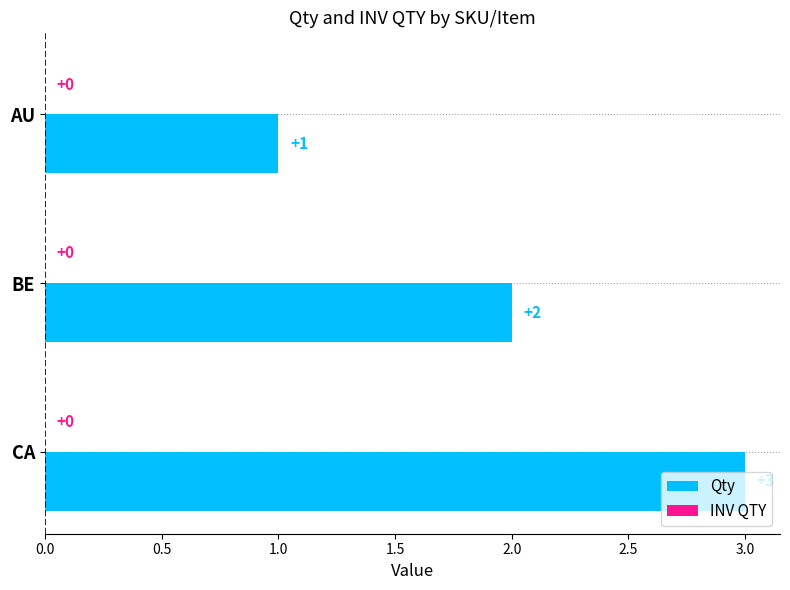

At which category does the chart reach its minimum across all series?

AU